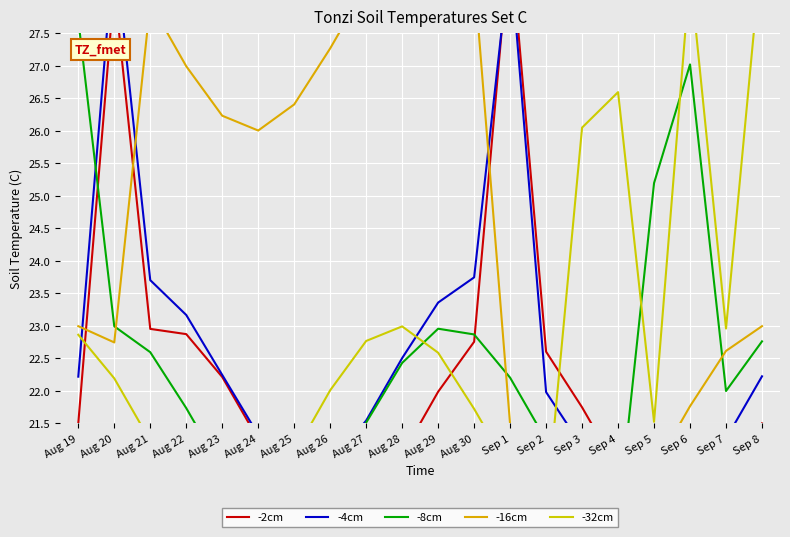

At how many categories does at least one series exceed 21?

20